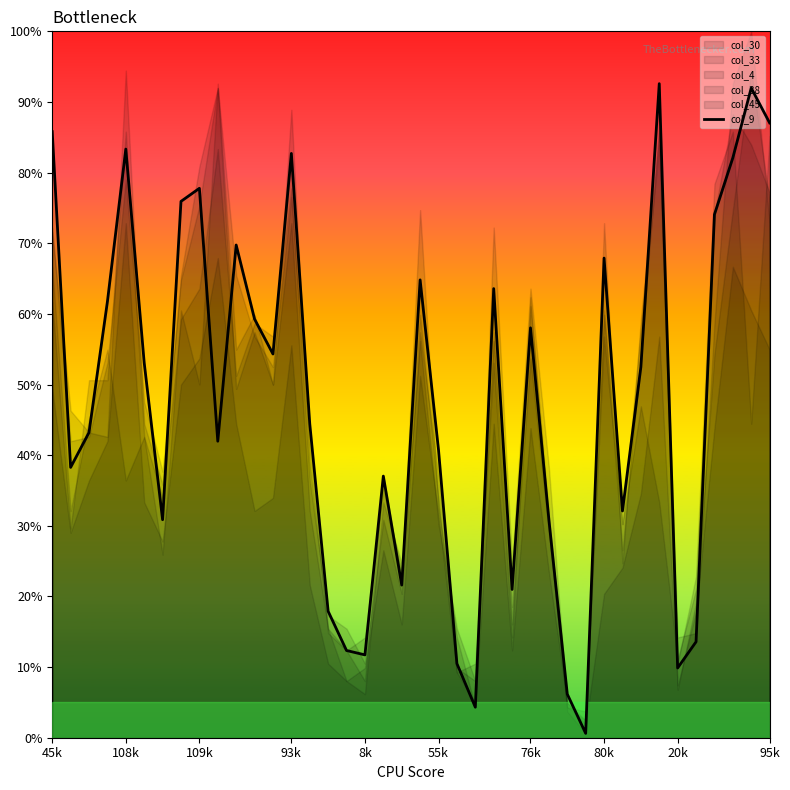

What is the maximum value for col_9?

92.6